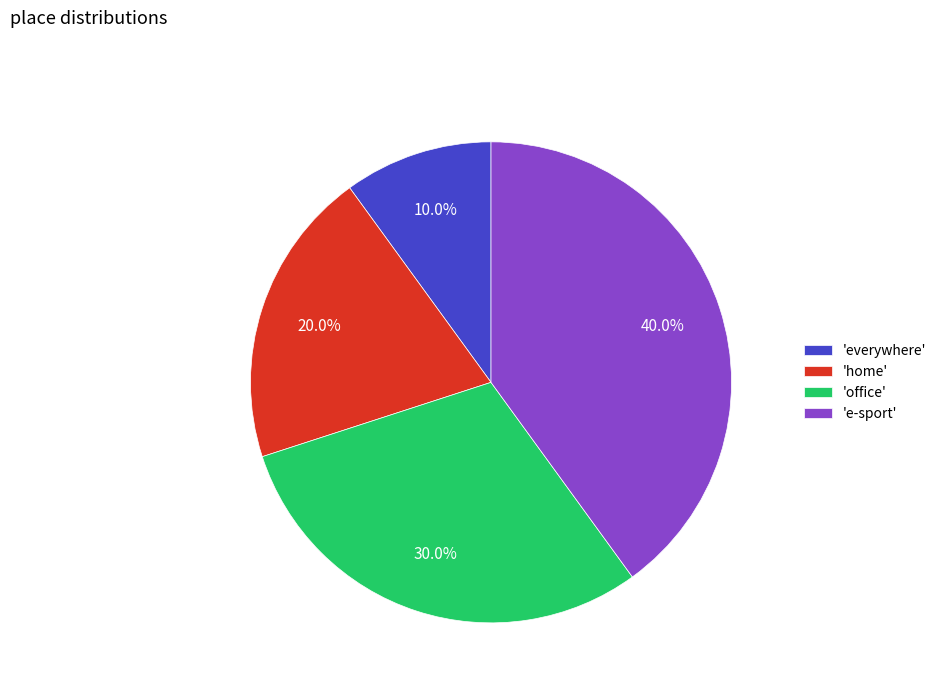

Does 'everywhere' account for over 50% of the chart?

No